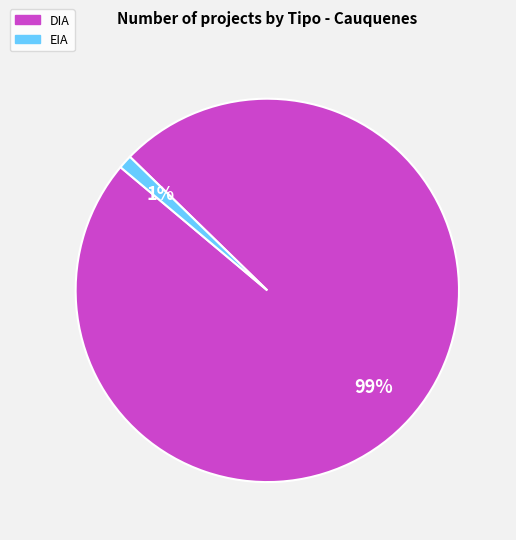

Combined, do EIA and DIA account for over 50%?

Yes